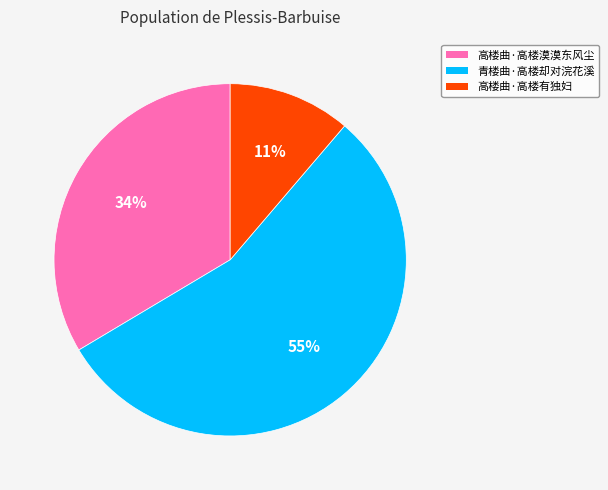

Which slice represents more than half of the pie?

青楼曲·高楼却对浣花溪